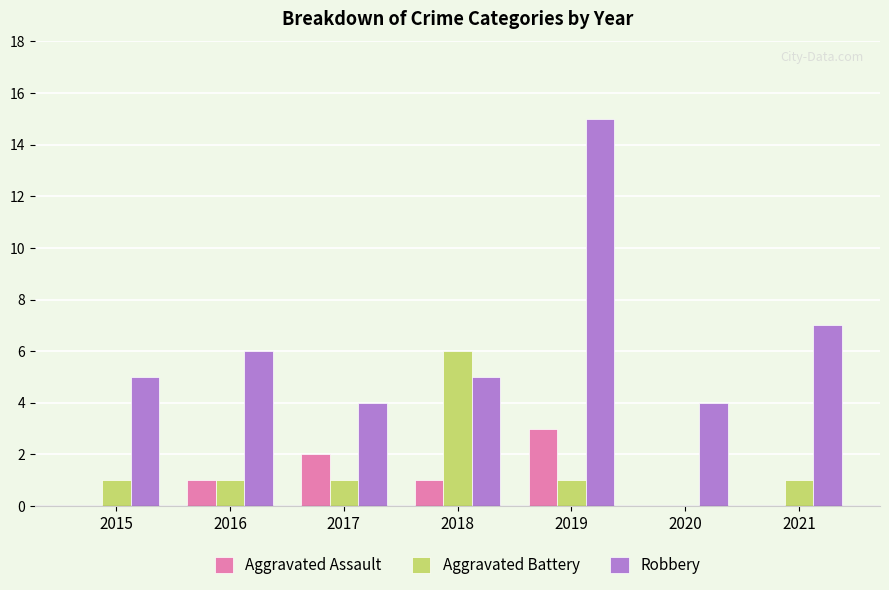

What is the sum of all Aggravated Battery values?

11